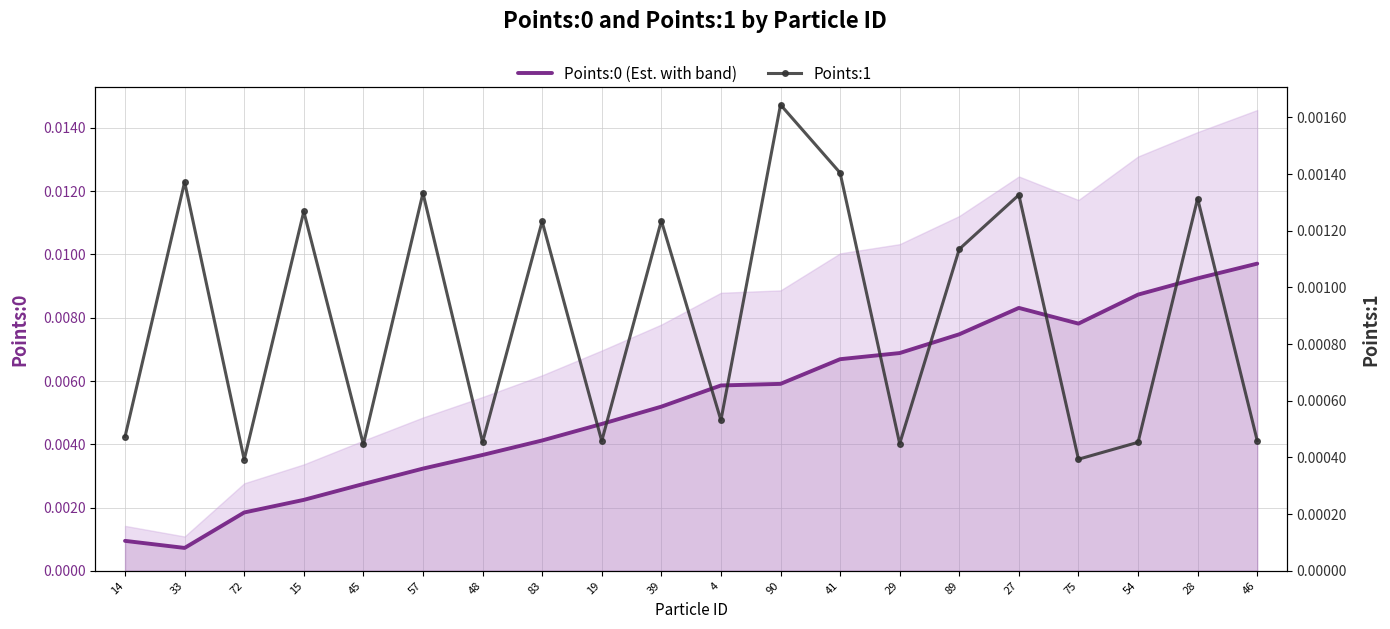

List the series in order of their overall mean, highest first.

Points:0 (Est.), Points:1 (Secondary)